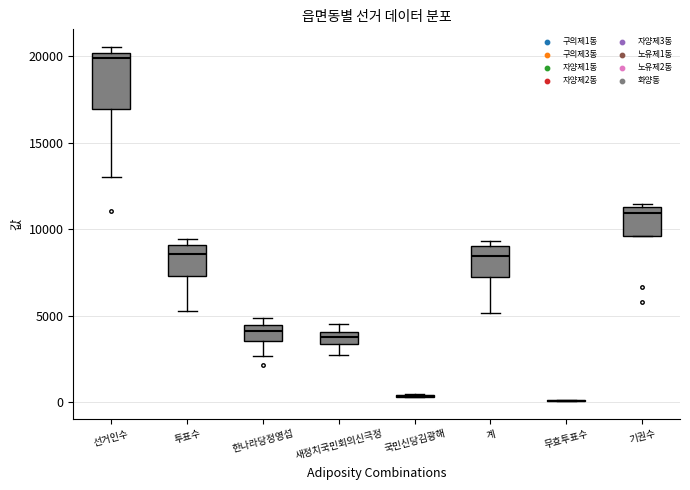

Comparing the boxes themselves (not the whiskers), which one is the tallest?

선거인수